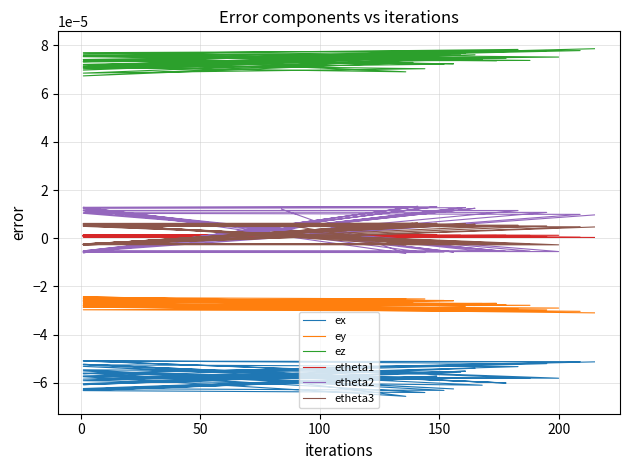

Which series has the largest total across all categories?

ez